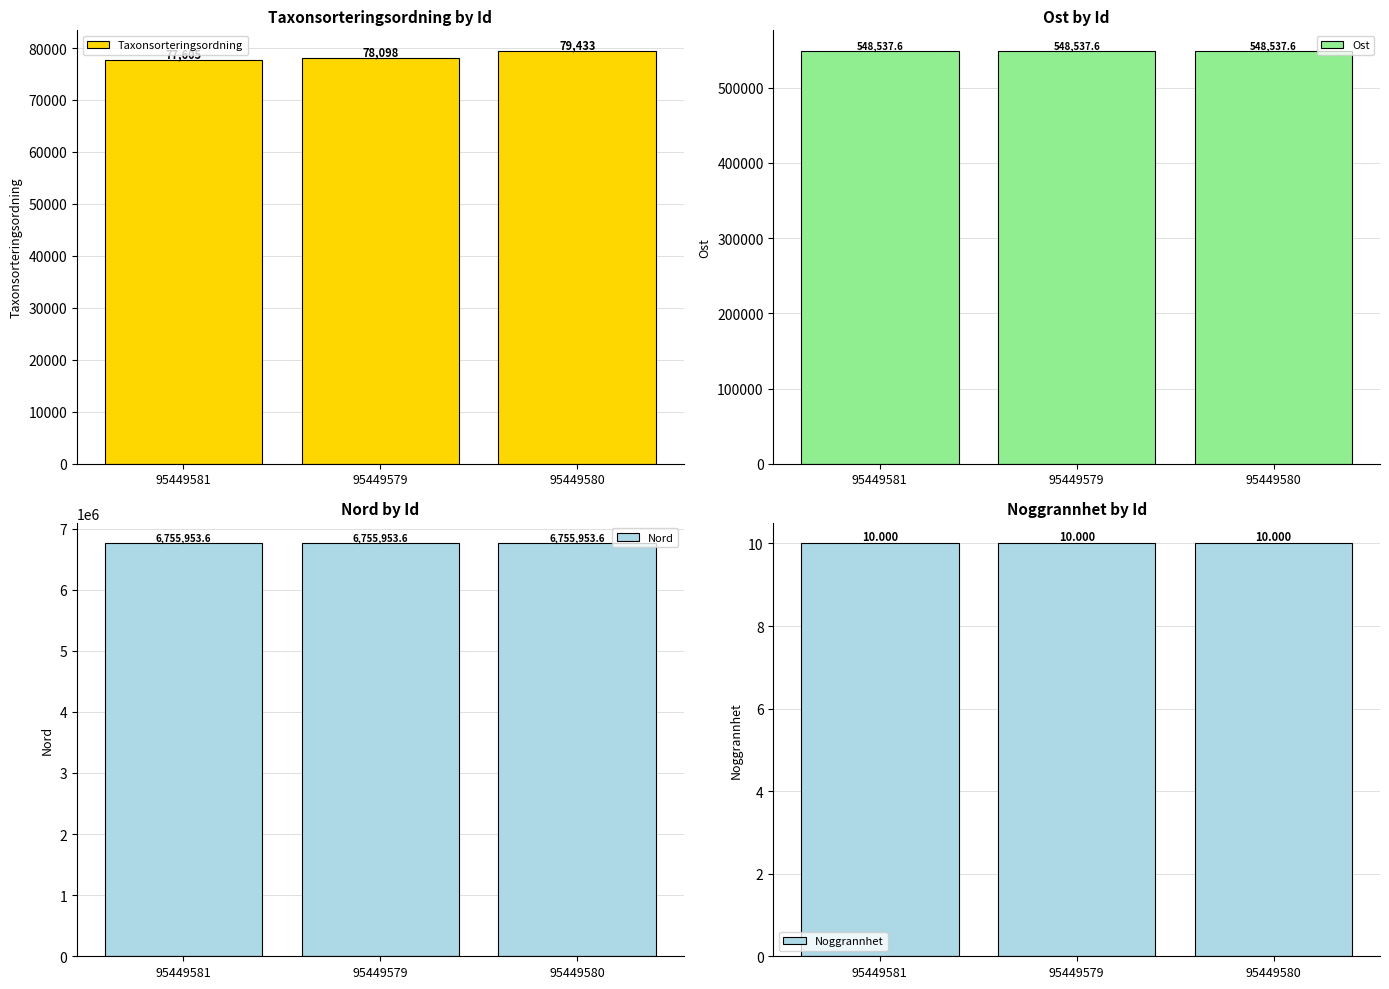

Between 95449579 and 95449580, which series saw the biggest shift?

Taxonsorteringsordning